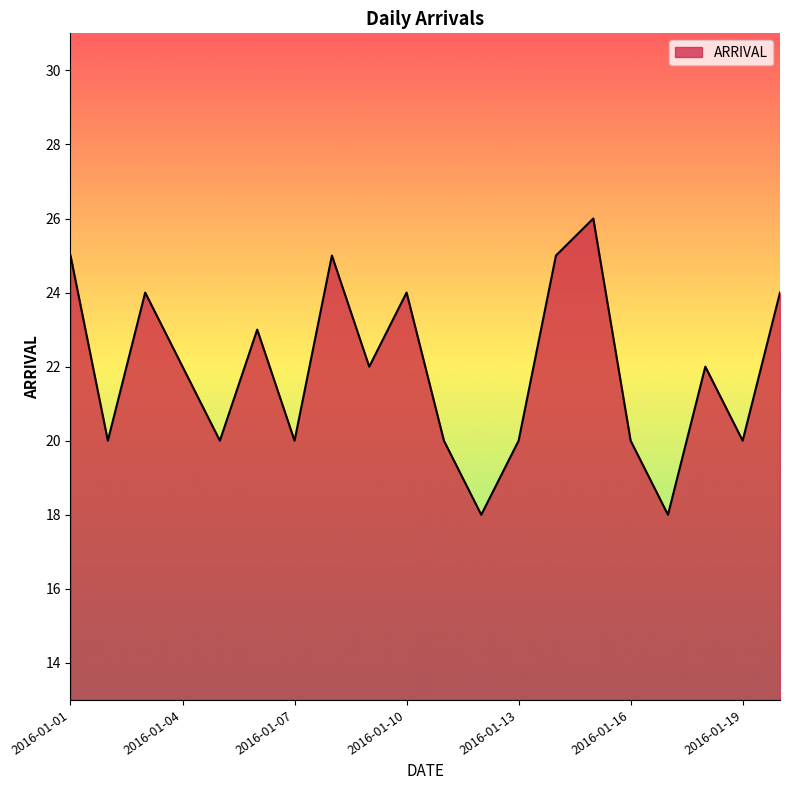

Does the chart have visible grid lines?

No